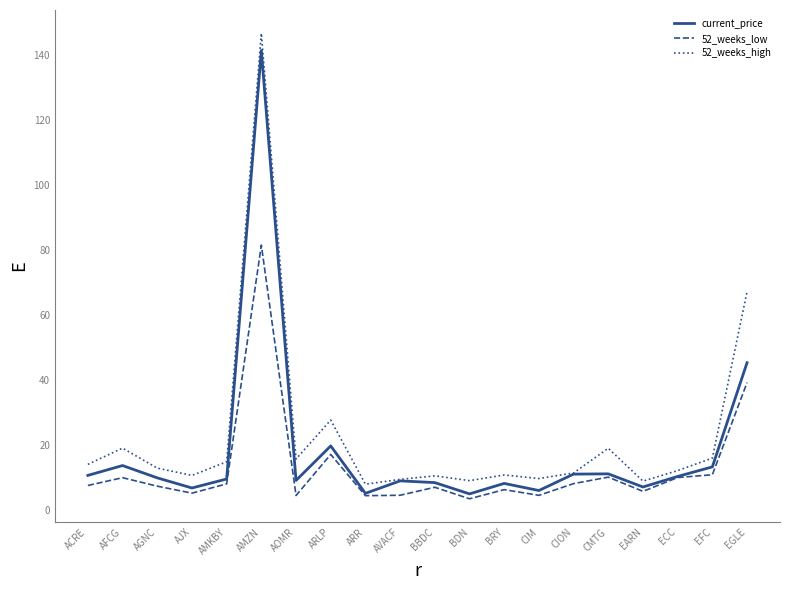

What is the total value across all series at AMKBY?

32.3